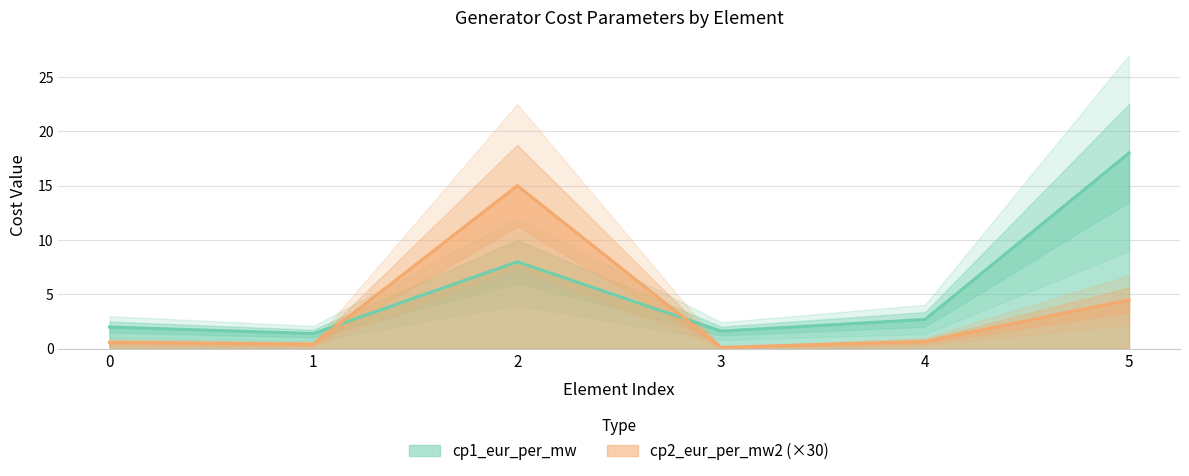

Which series changed the most between 1 and 2?

cp2_eur_per_mw2